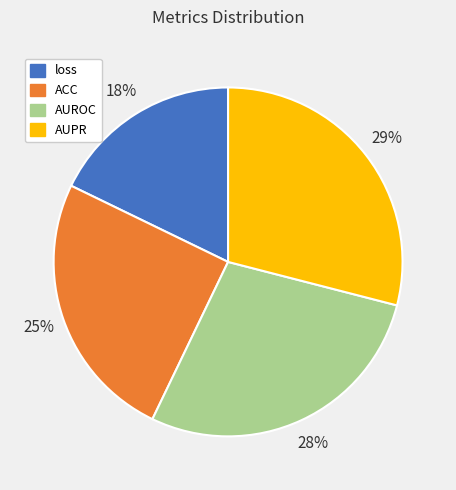

Does any single category account for the majority?

No